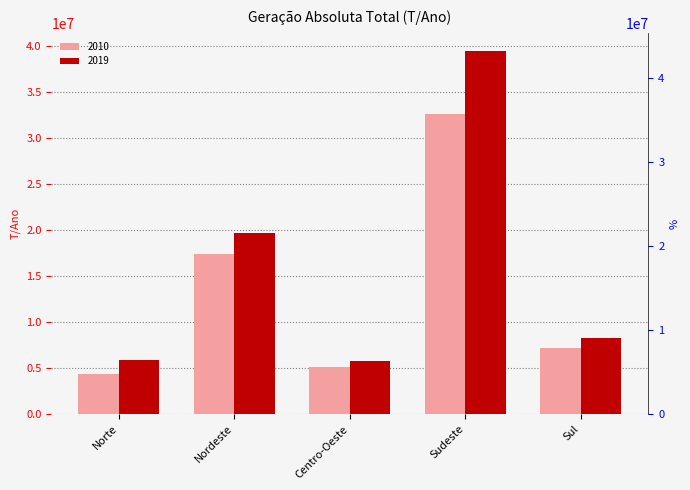

List the labels in order of 2010 value, smallest first.

Norte, Centro-Oeste, Sul, Nordeste, Sudeste